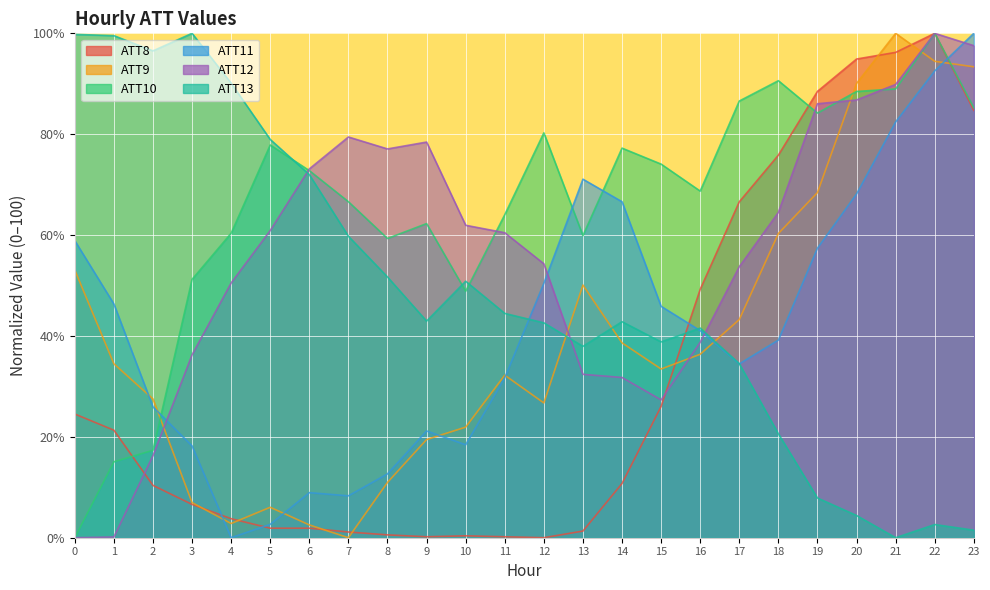

Rank the series by their maximum value, from lowest to highest.

ATT8, ATT9, ATT10, ATT11, ATT12, ATT13